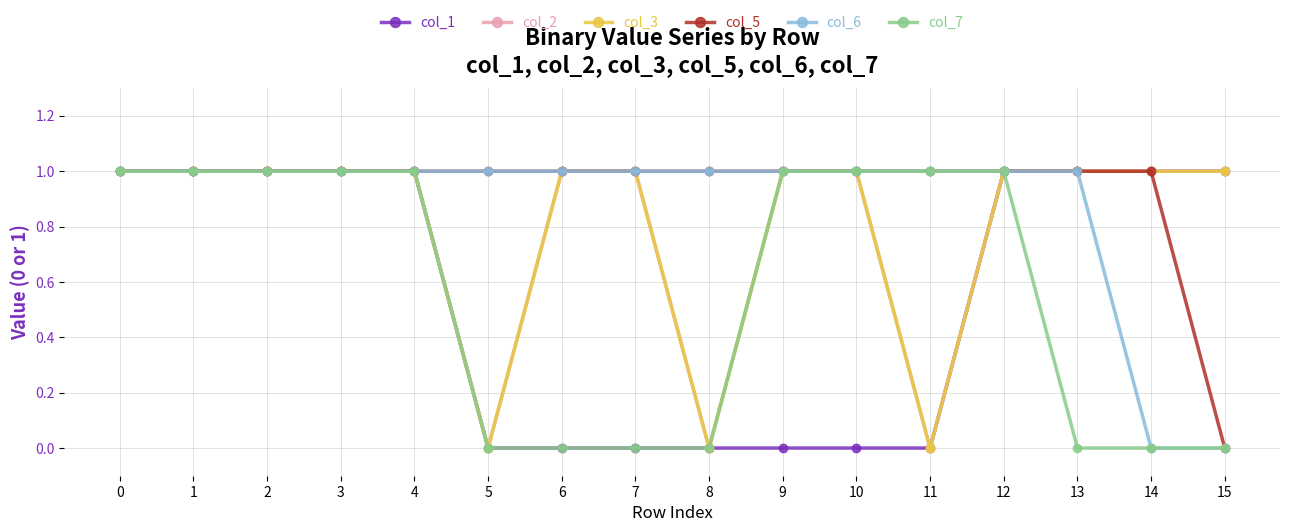

Is this an area chart (filled region under the line)?

No